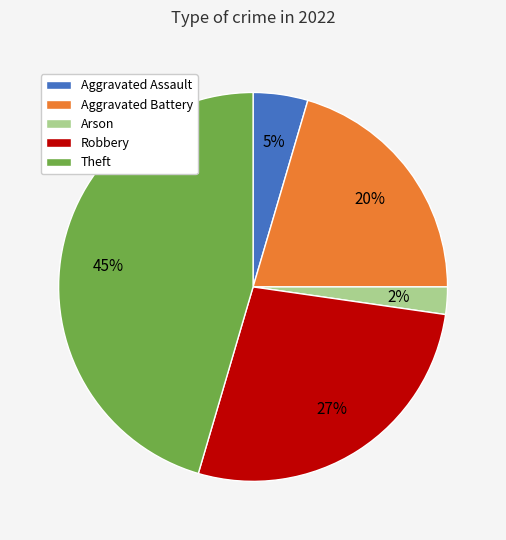

Which has a higher value, Aggravated Assault or Robbery?

Robbery